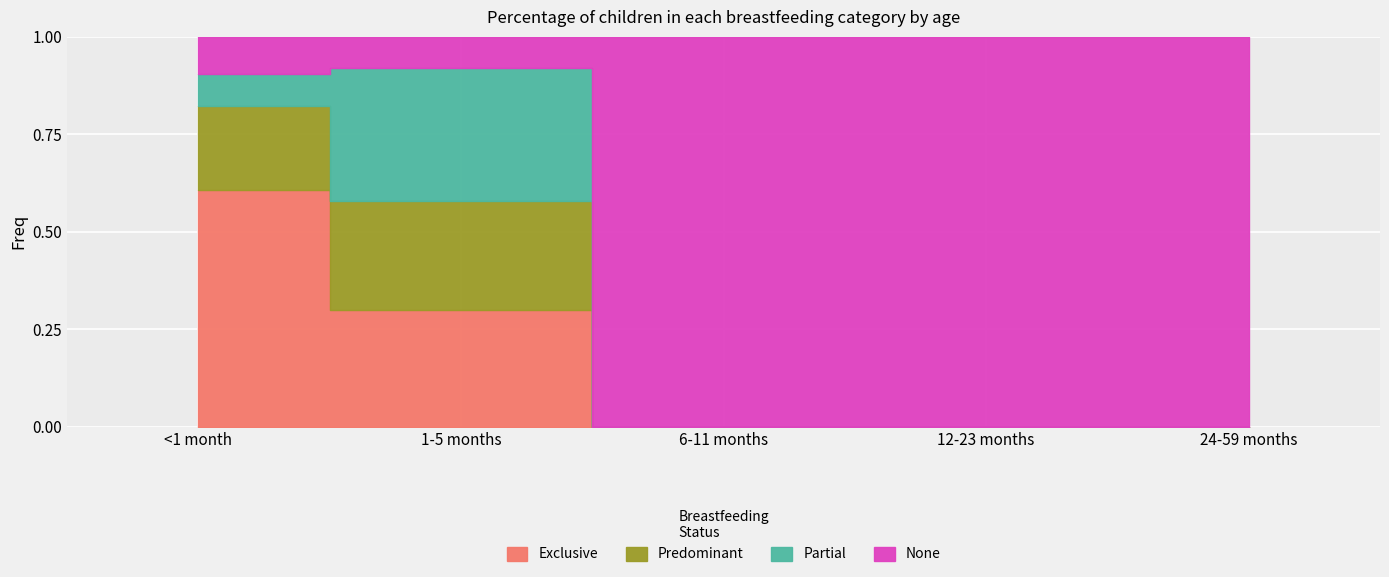

What is the label of the 3rd point from the left?

6-11 months